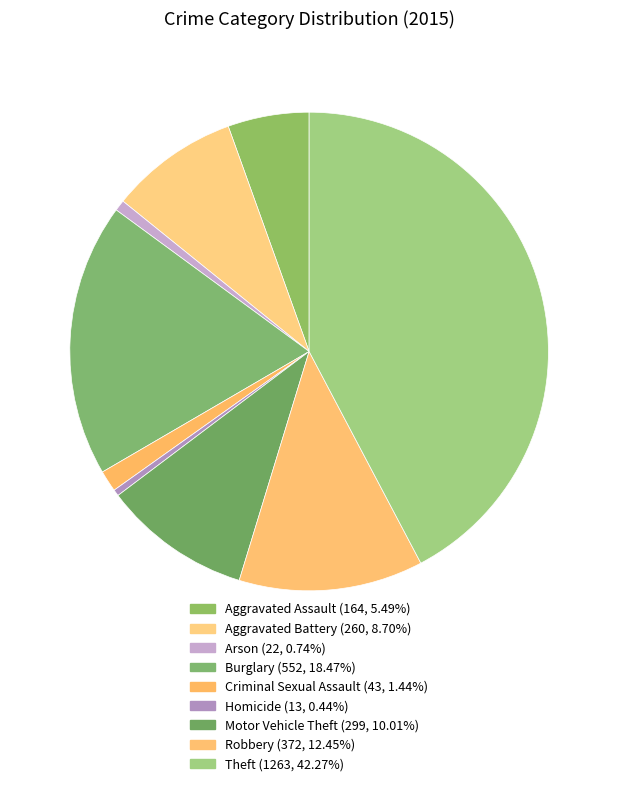

The Aggravated Assault slice represents 5% of the pie. True or false?

True